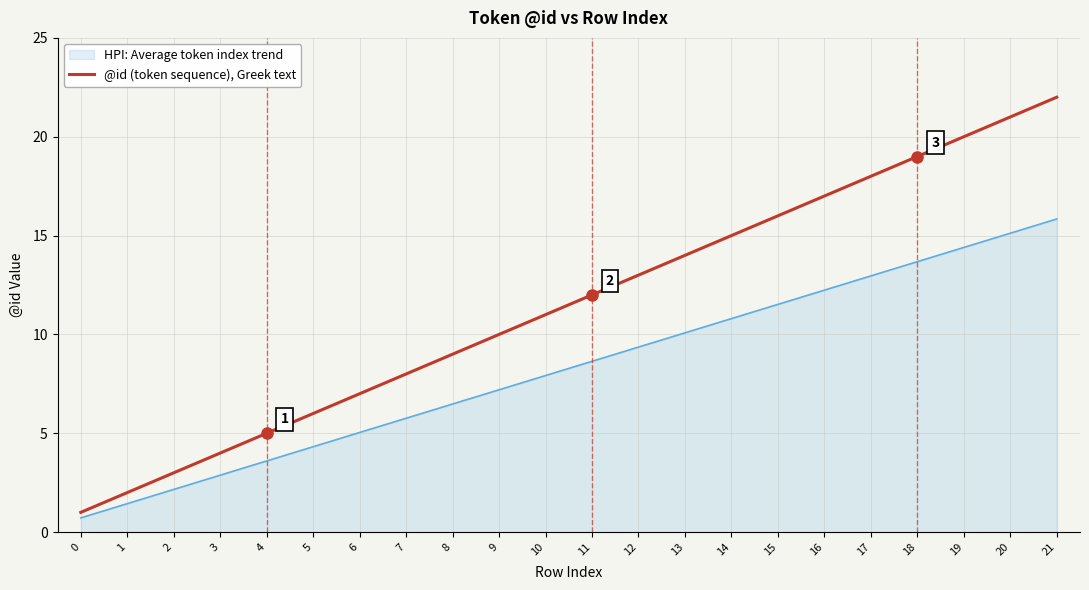

Count the number of data series in this chart.

2